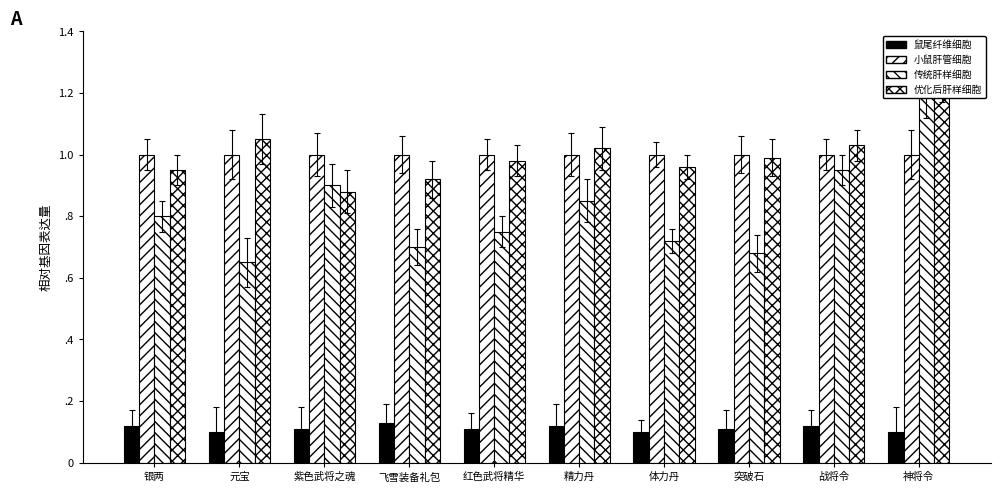

How many bars are there in each group?

4